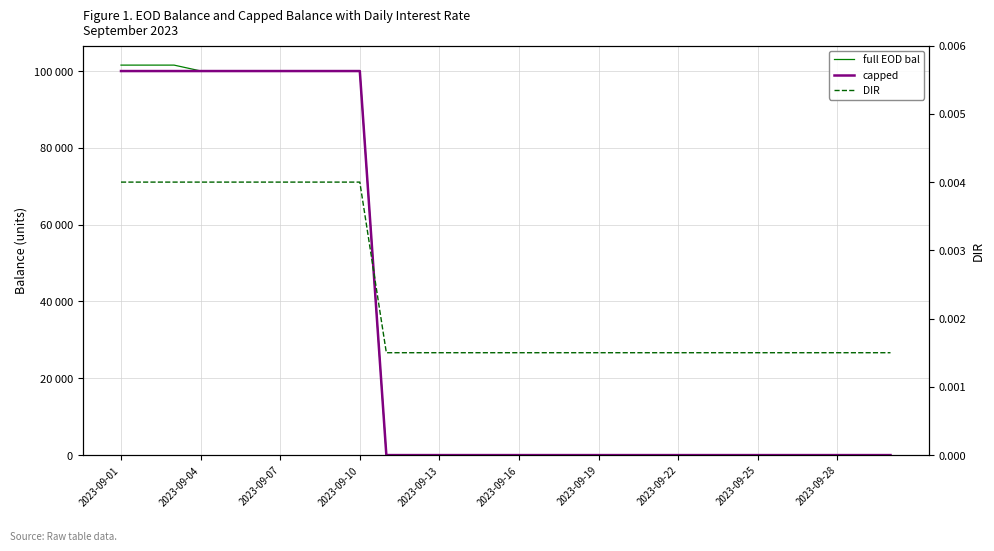

Is it true that capped equals -41048.8 at 13?

False